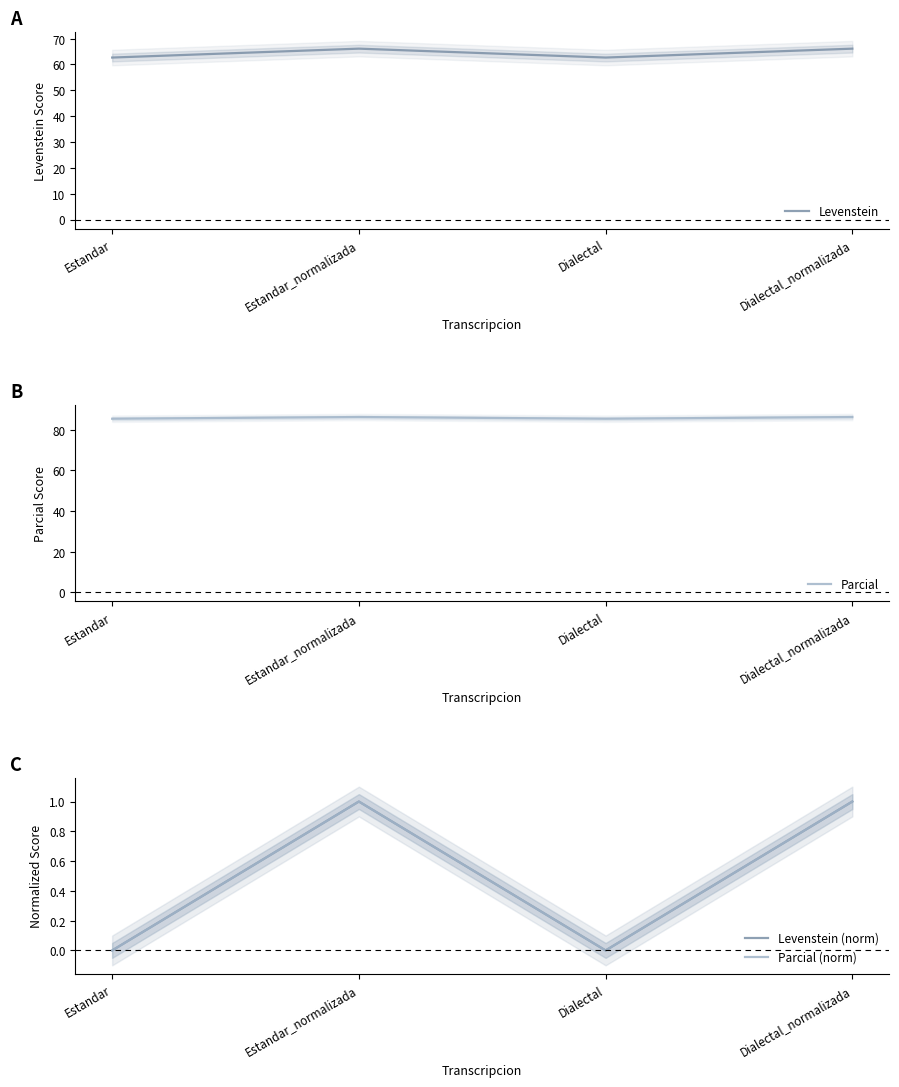

Reading left to right, transcribe all the data shown in this chart.

Levenstein: Estandar=62.7	Estandar_normalizada=66.1	Dialectal=62.7	Dialectal_normalizada=66.1
Parcial: Estandar=85.4	Estandar_normalizada=86.3	Dialectal=85.4	Dialectal_normalizada=86.3
Levenstein (norm): Estandar=0.0	Estandar_normalizada=1.0	Dialectal=0.0	Dialectal_normalizada=1.0
Parcial (norm): Estandar=0.0	Estandar_normalizada=1.0	Dialectal=0.0	Dialectal_normalizada=1.0